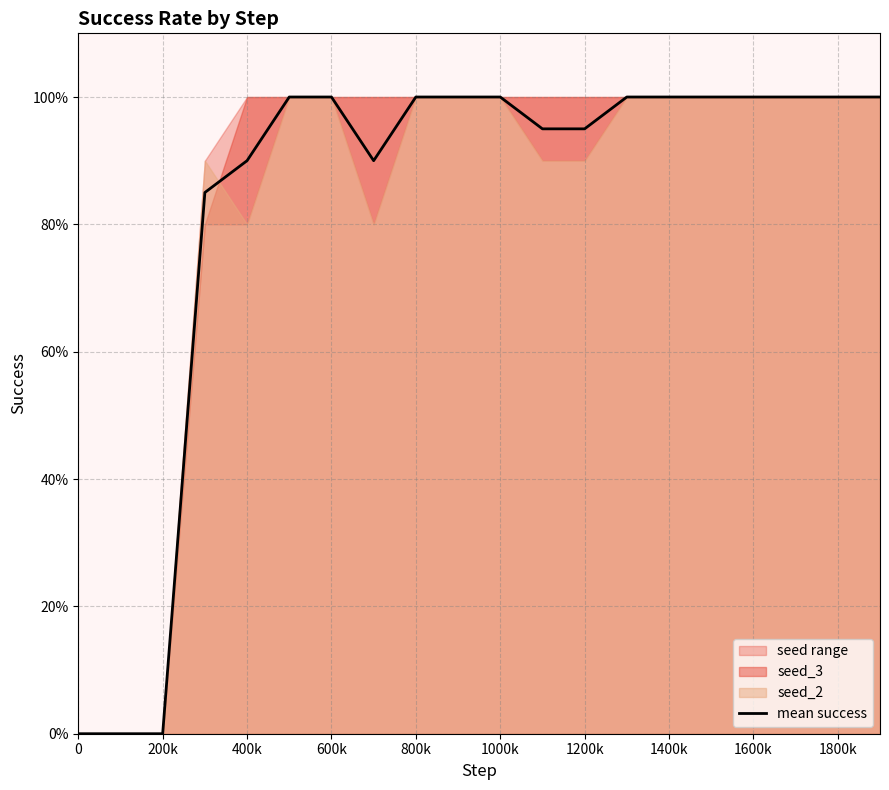

Reading left to right, extract all data points from this chart.

0.0	0.0	0.0	0.9	0.9	1.0	1.0	0.9	1.0	1.0	1.0	0.9	0.9	1.0	1.0	1.0	1.0	1.0	1.0	1.0